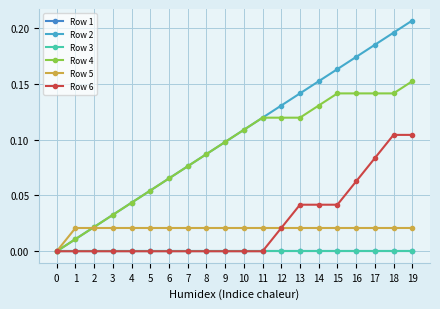

Is this an area chart (filled region under the line)?

No